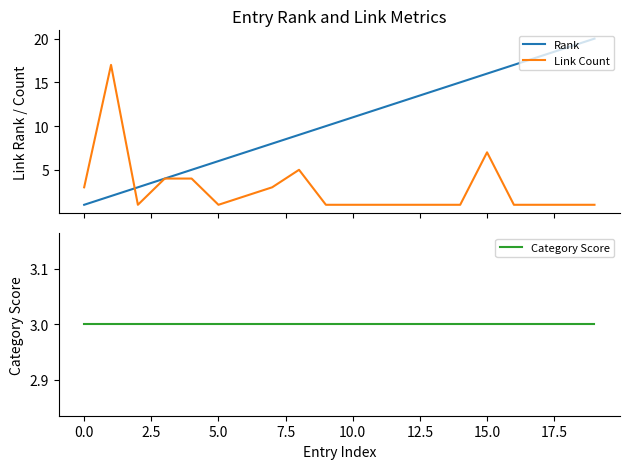

The value of Rank at 12 is 4. True or false?

False